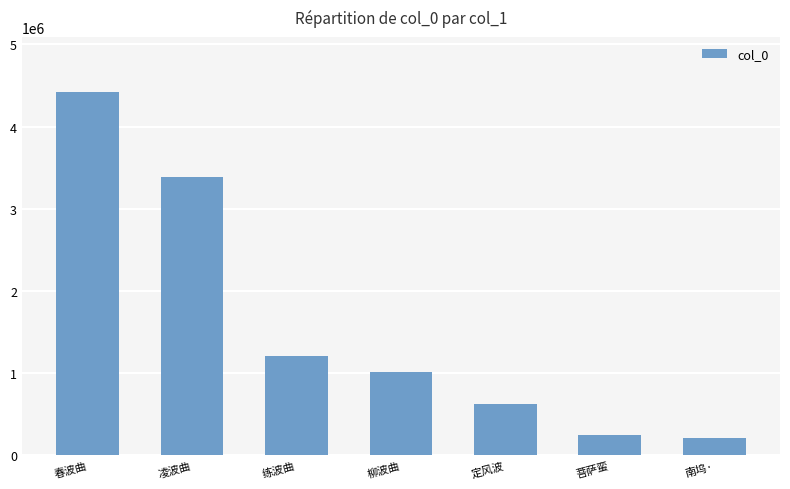

What is the label of the 4th bar from the right?

柳波曲